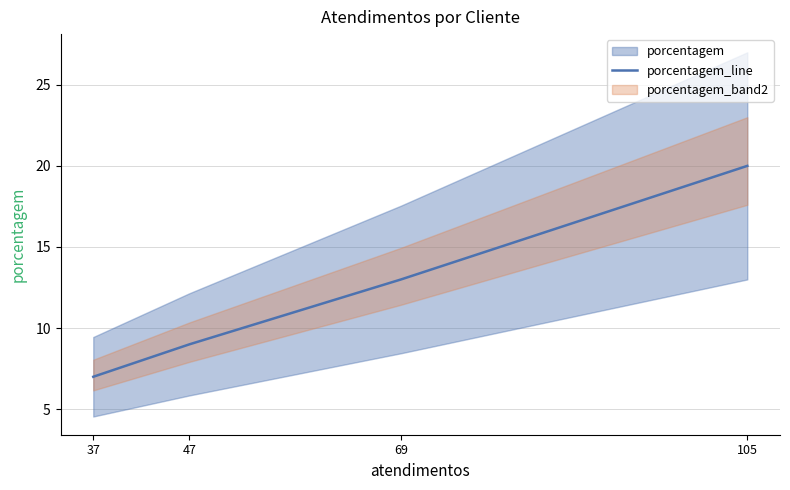

At which category does the chart reach its minimum across all series?

37